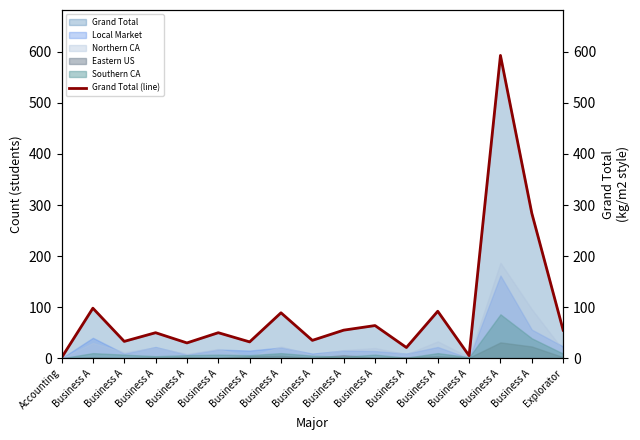

Reading right to left, list all the values displayed in this chart.

55	284	593	5	92	21	64	55	35	89	32	50	30	50	33	98	1